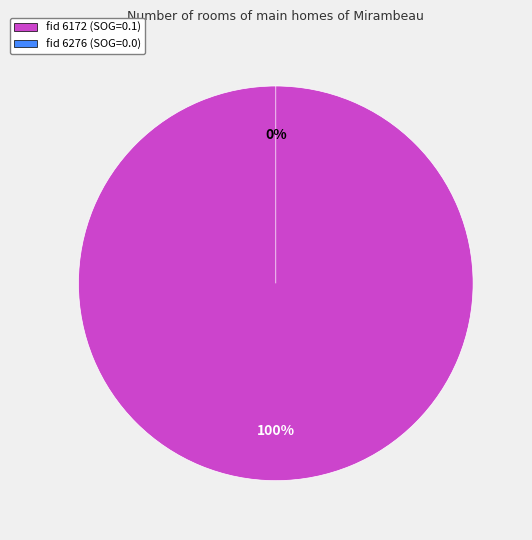

Is 6276 the majority of the pie?

No